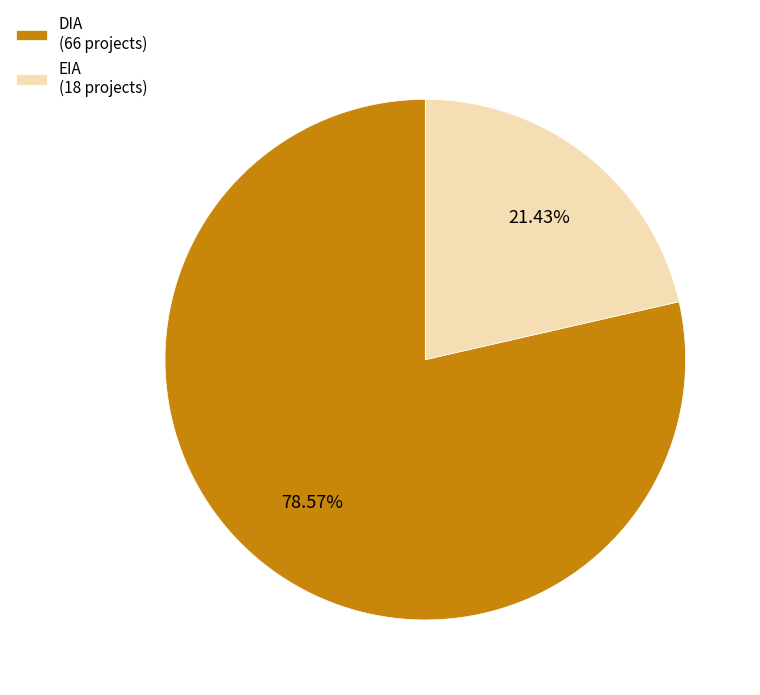

How many slices are in this pie chart?

2